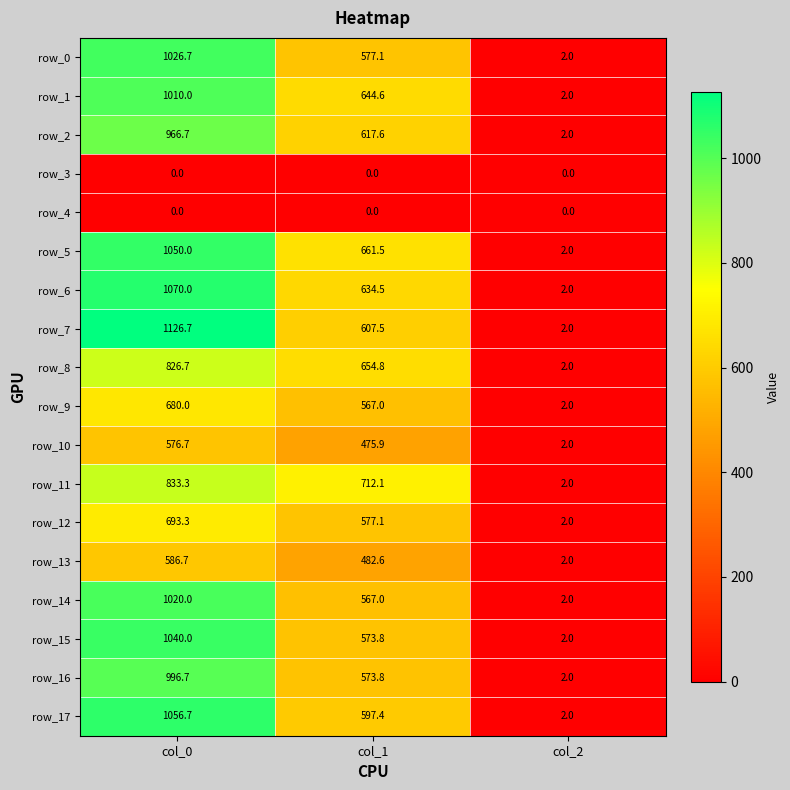

List the labels in order of row_0 value, largest first.

col_0, col_1, col_2